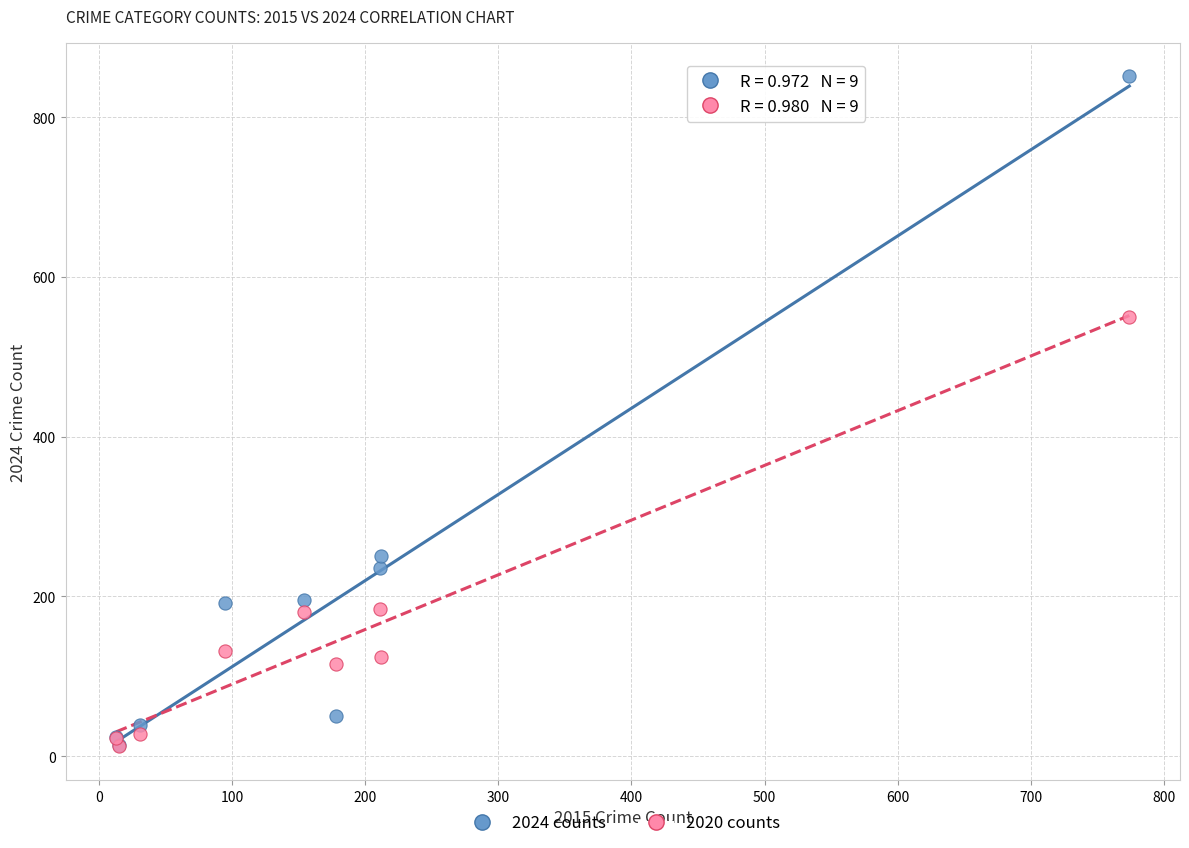

Across all series, what Y value is closest to 431?

550